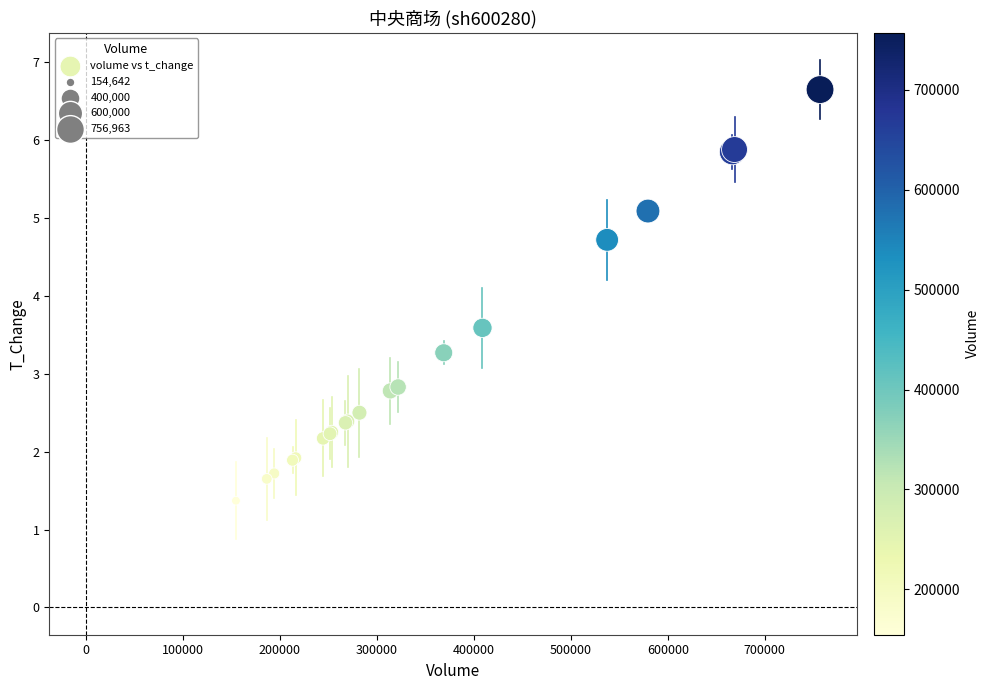

What Y value in the scatter plot is closest to 4?

3.6